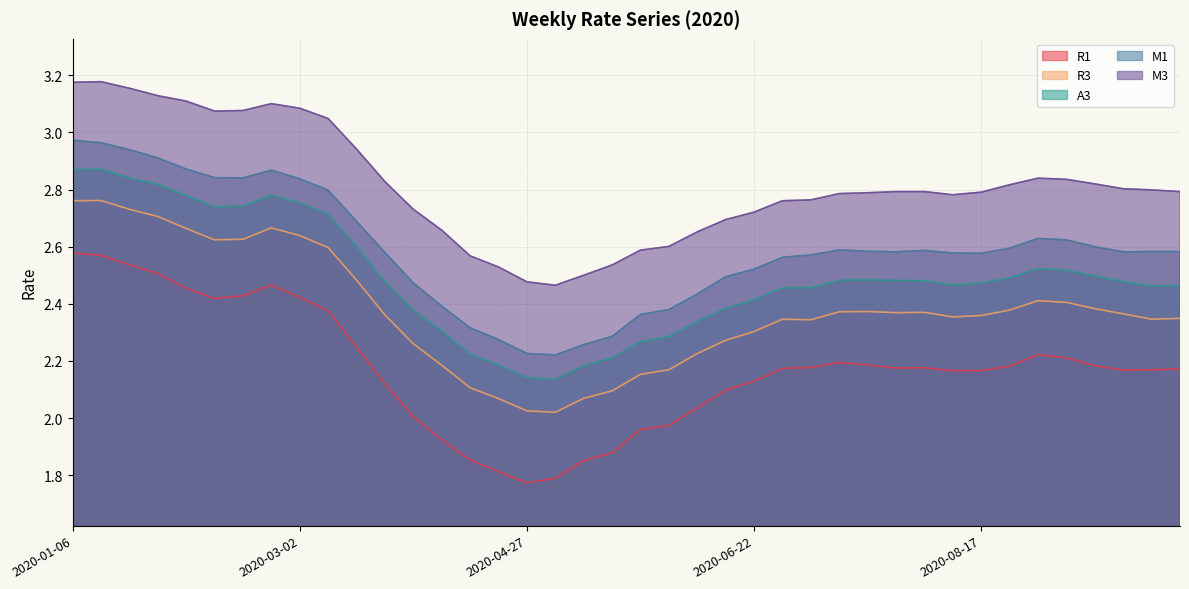

What is the average value of the R3 series?

2.4